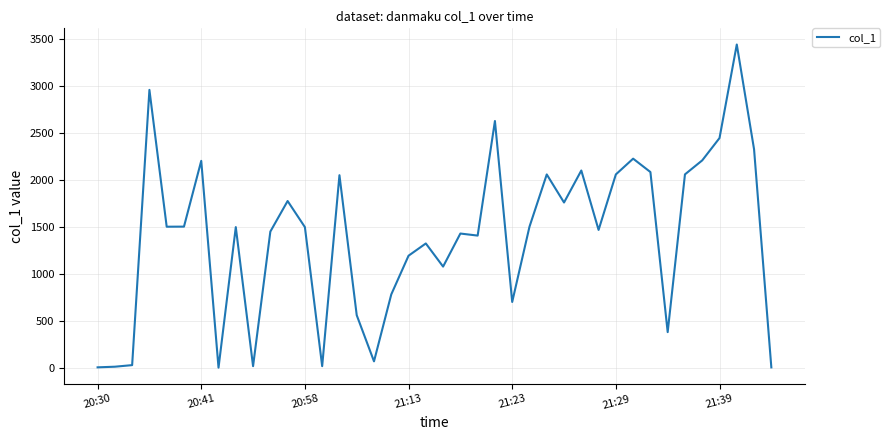

What is the maximum value shown in the chart?

3441.3